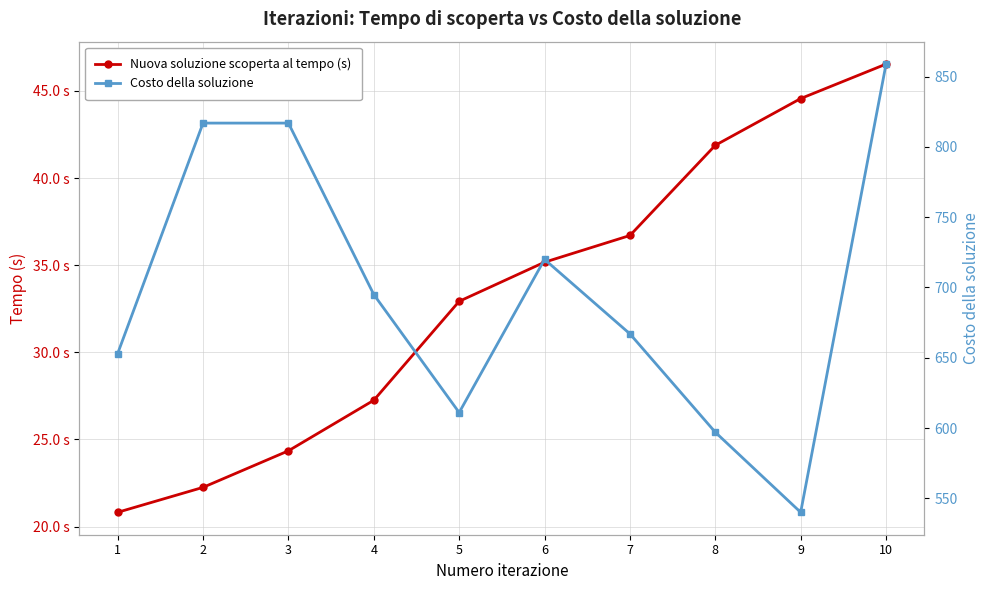

What are all the series names shown in the legend?

Nuova soluzione scoperta al tempo (s), Costo della soluzione